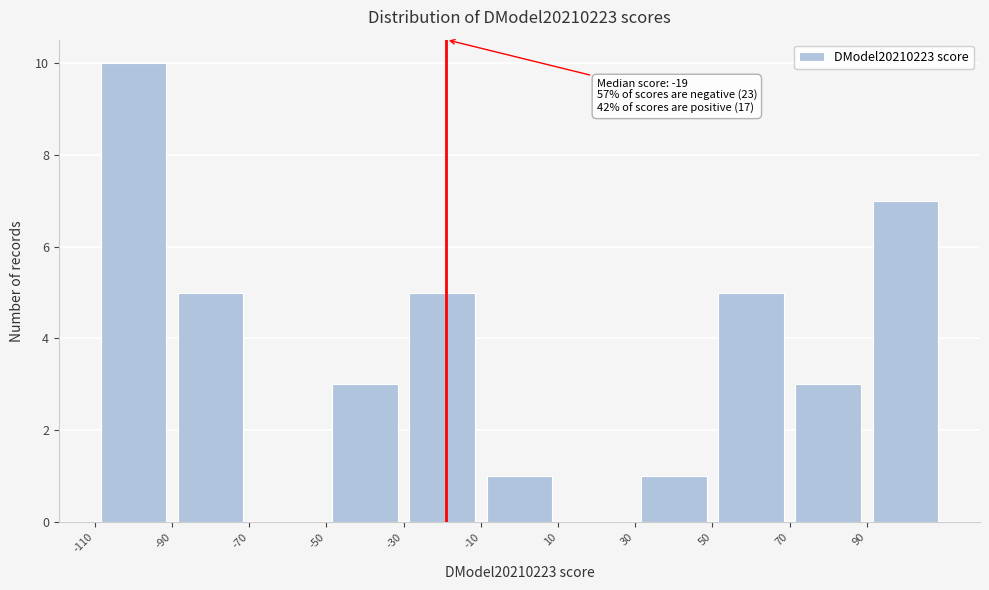

Over which range of the x-axis is the bar tallest?

-110 to -90